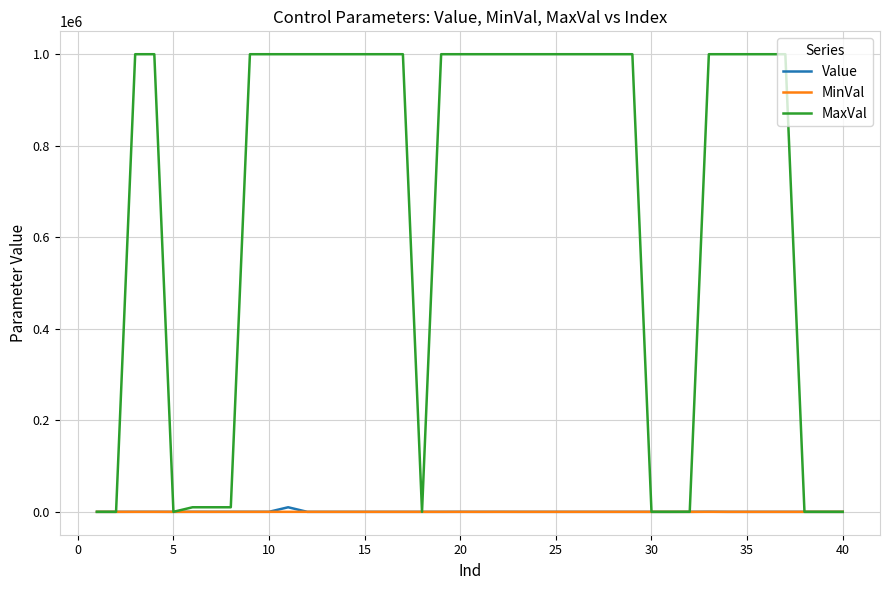

Which series has the largest range (max minus min)?

MaxVal